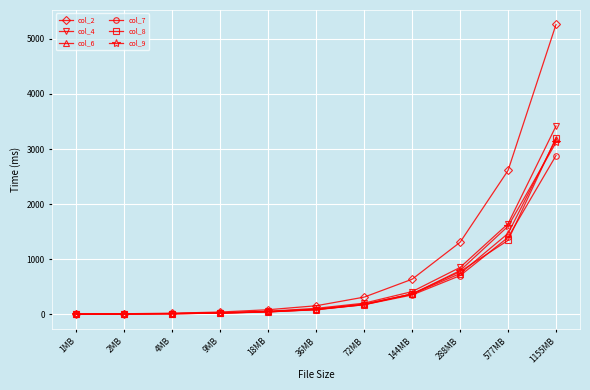

What is the smallest value displayed?

2